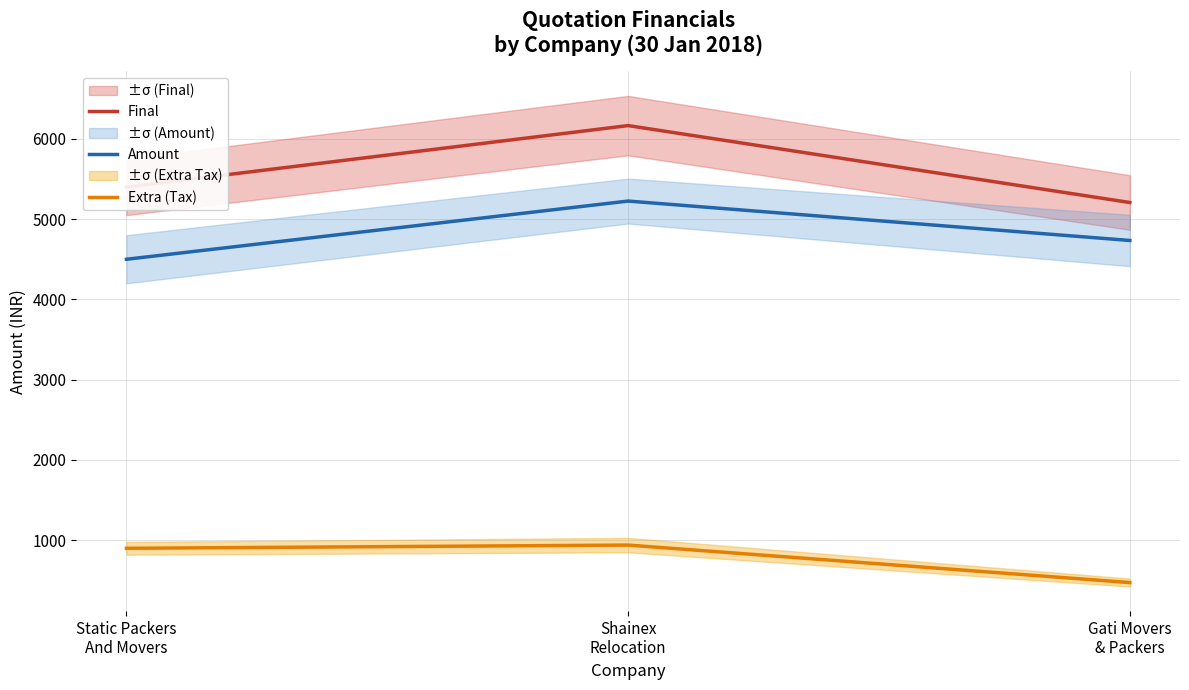

What value does the Extra (Tax) series have at Gati Movers
& Packers?

473